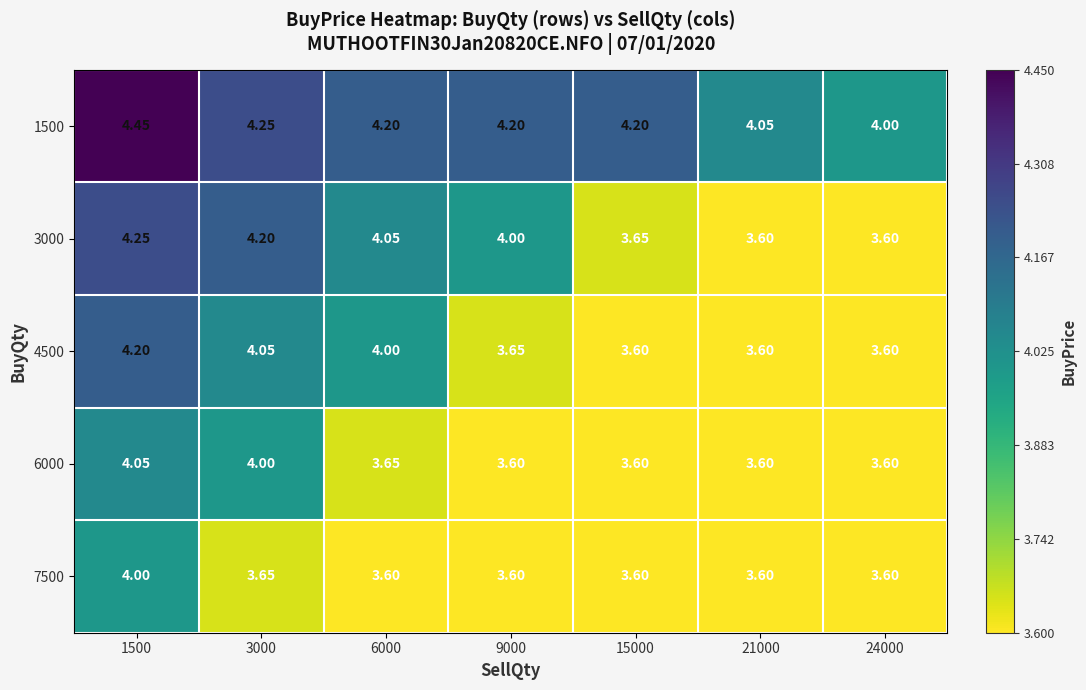

Is the value of 6000 at 3000 greater than the value of 7500 at 9000?

Yes